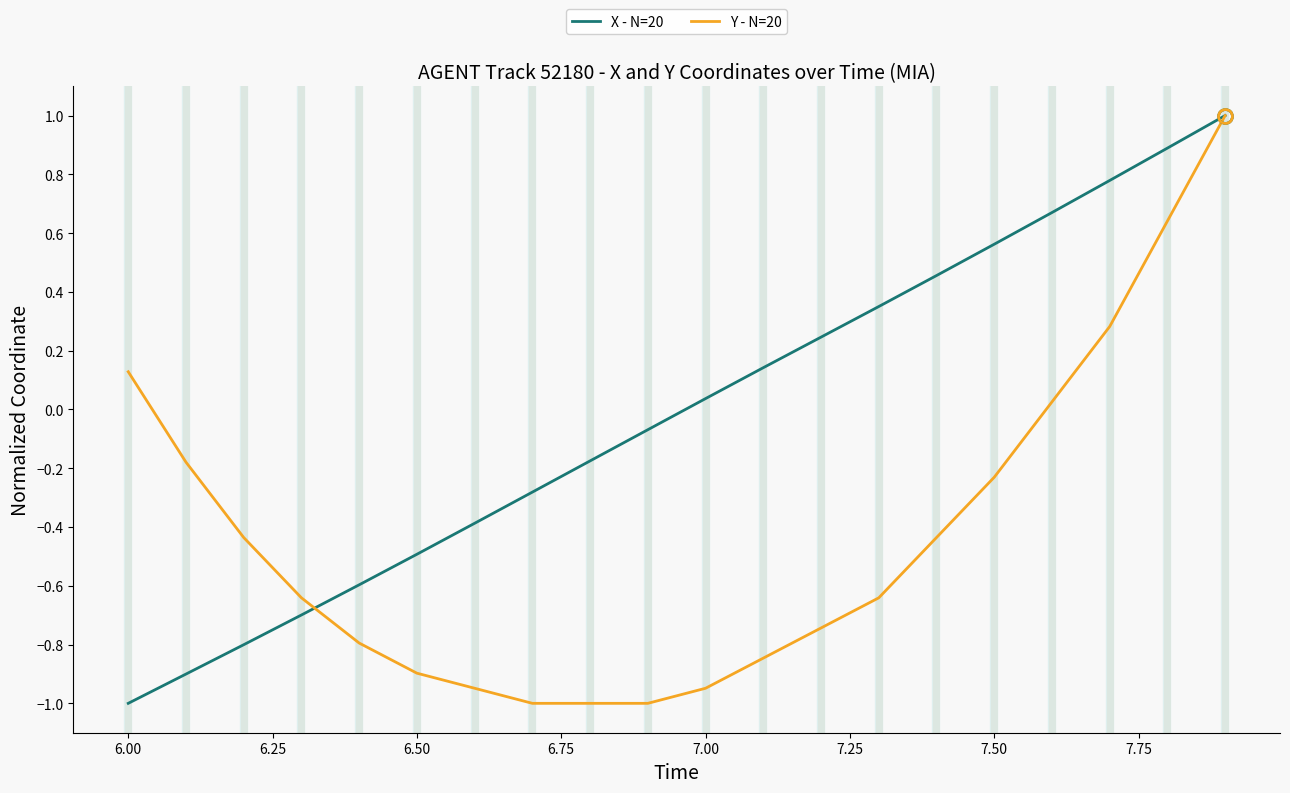

Which series has the largest total across all categories?

X - N=20